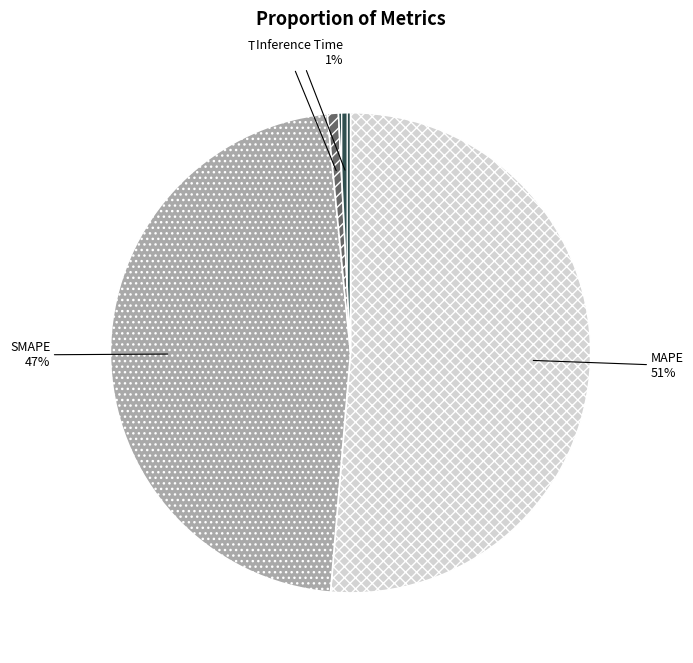

Between SMAPE and MAPE, which is larger?

MAPE